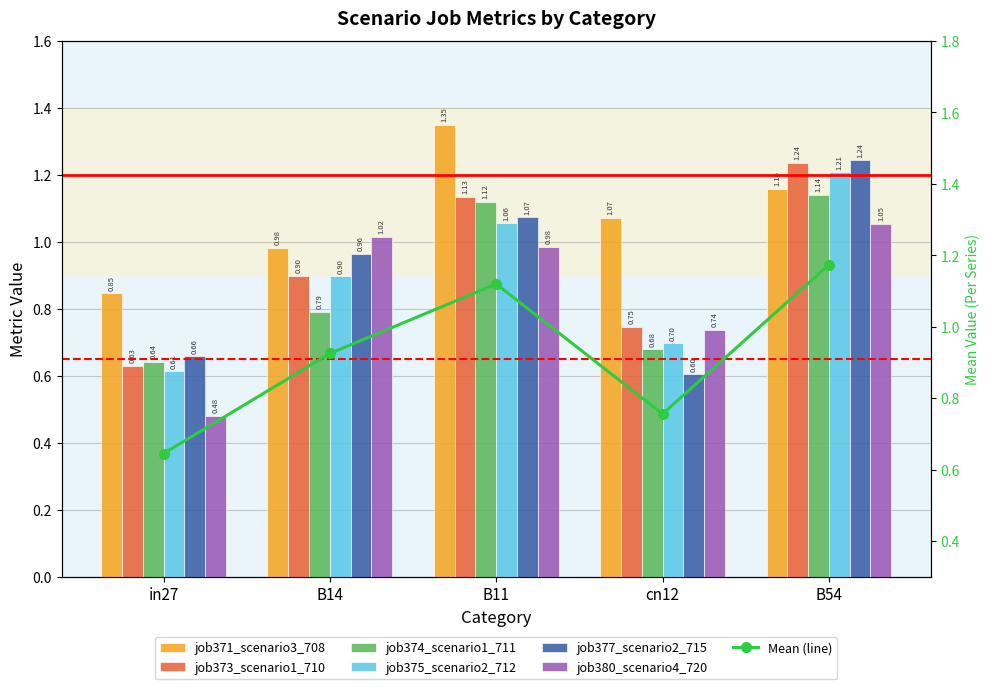

At which category is the sum across all series the highest?

B54